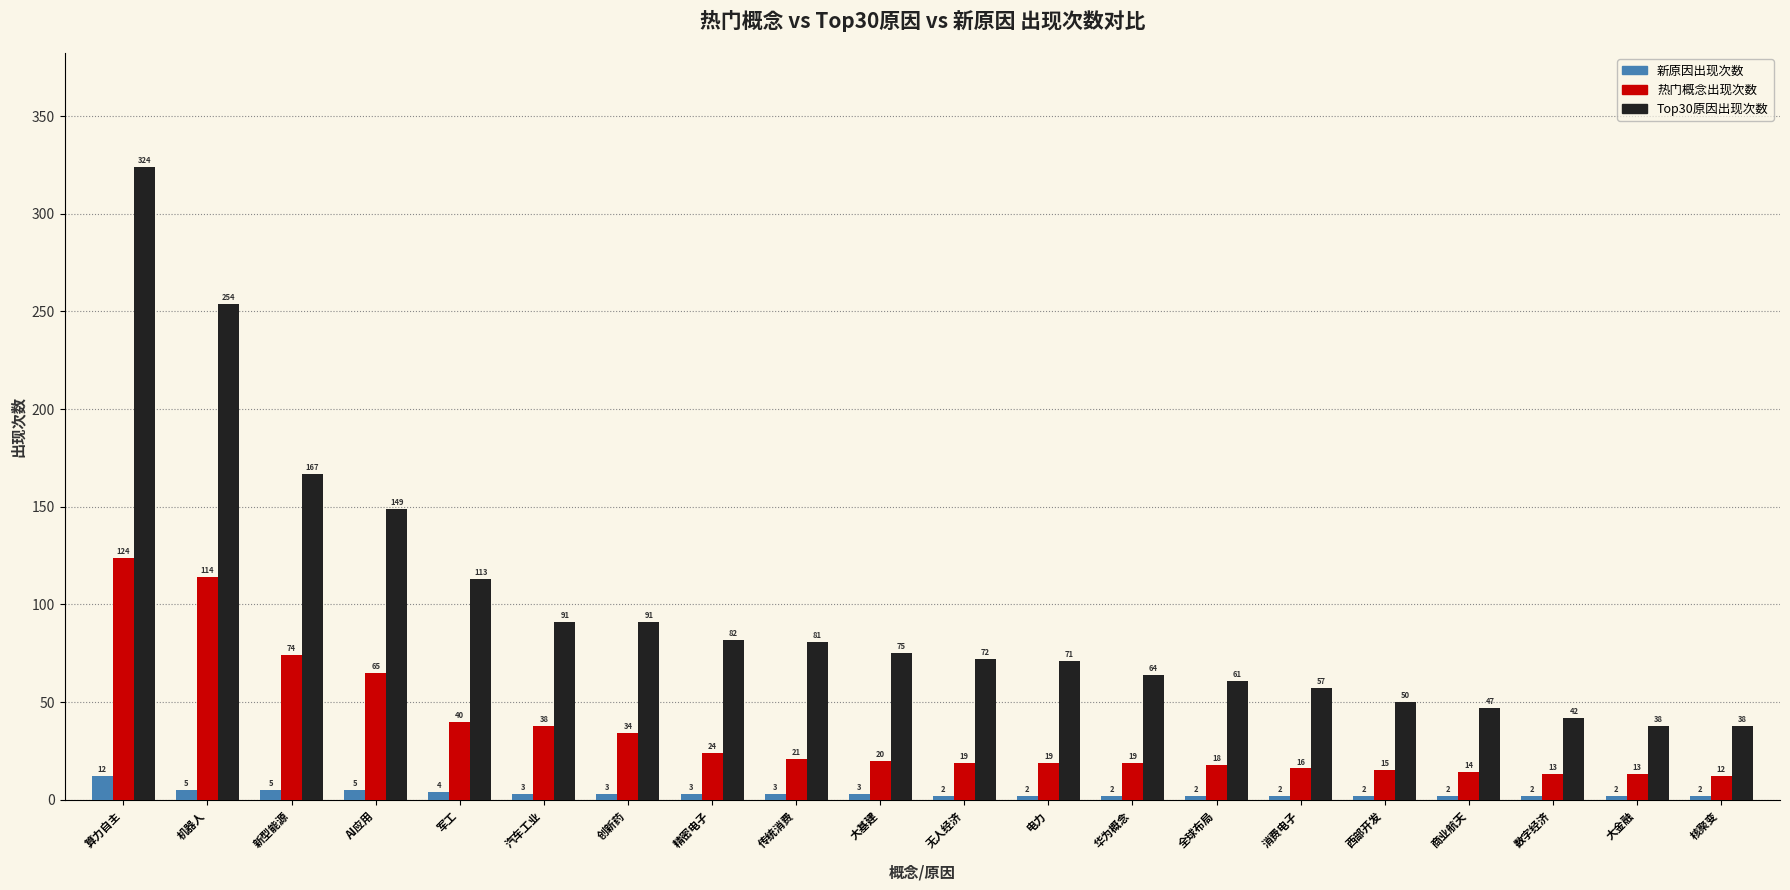

Rank the series at 大基建 from highest to lowest value.

Top30原因出现次数, 热门概念出现次数, 新原因出现次数